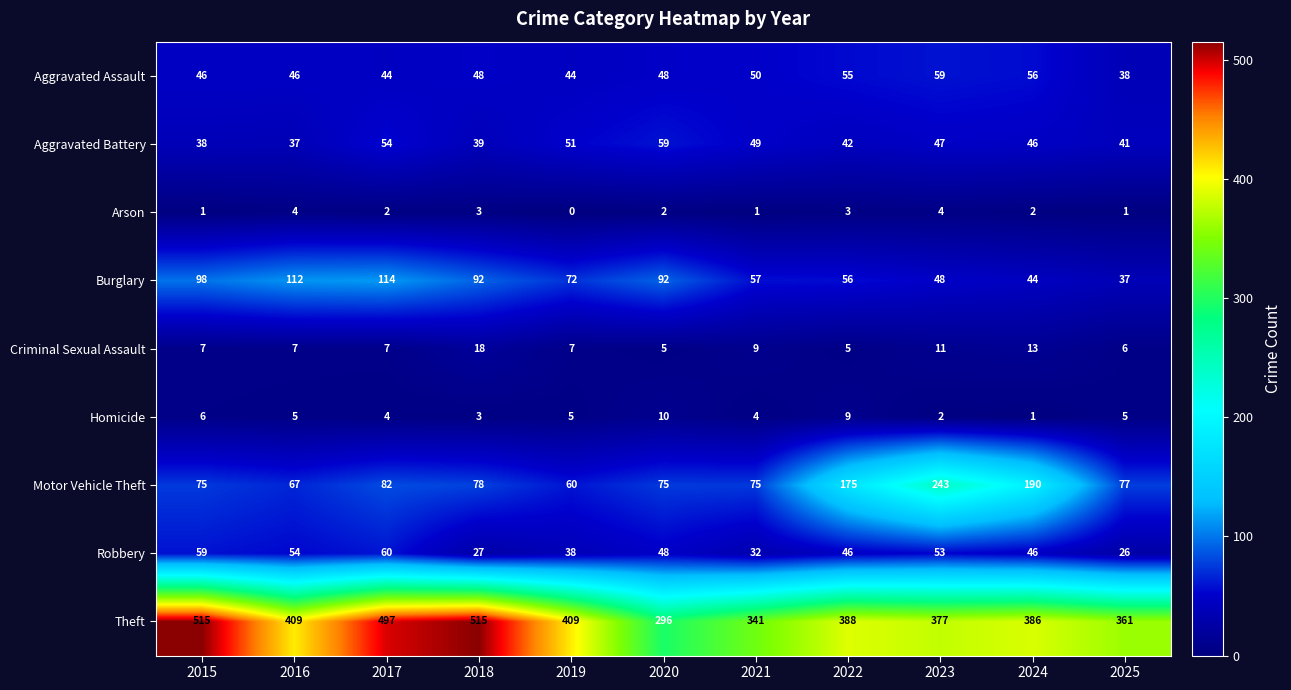

What is the difference between the highest and lowest values at 2024?

385